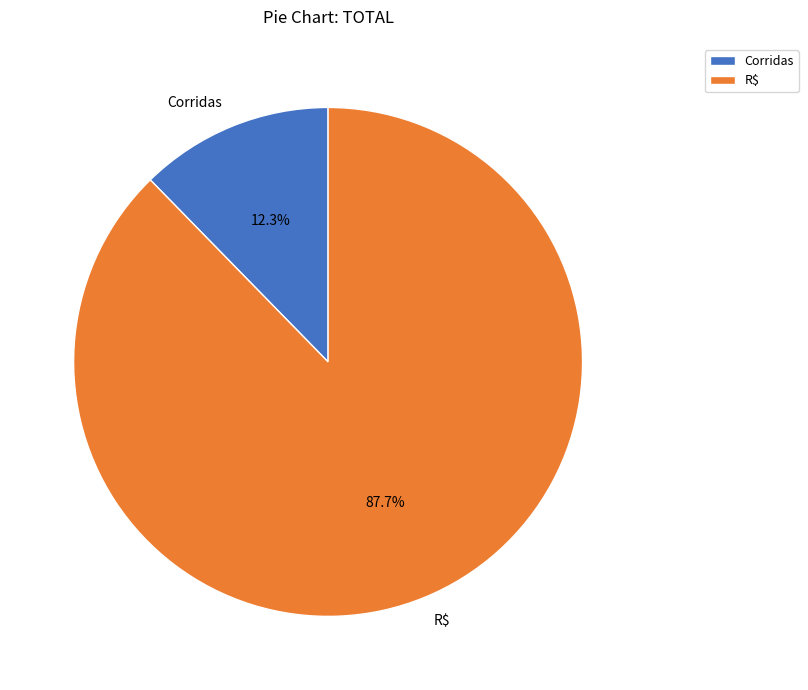

Which slice represents more than half of the pie?

R$